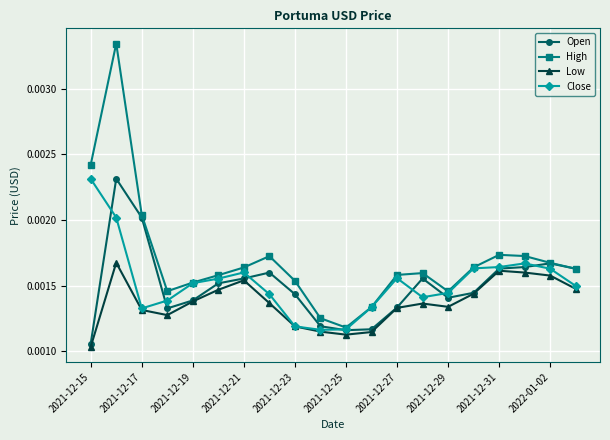

Does the chart display data point markers on the line(s)?

Yes